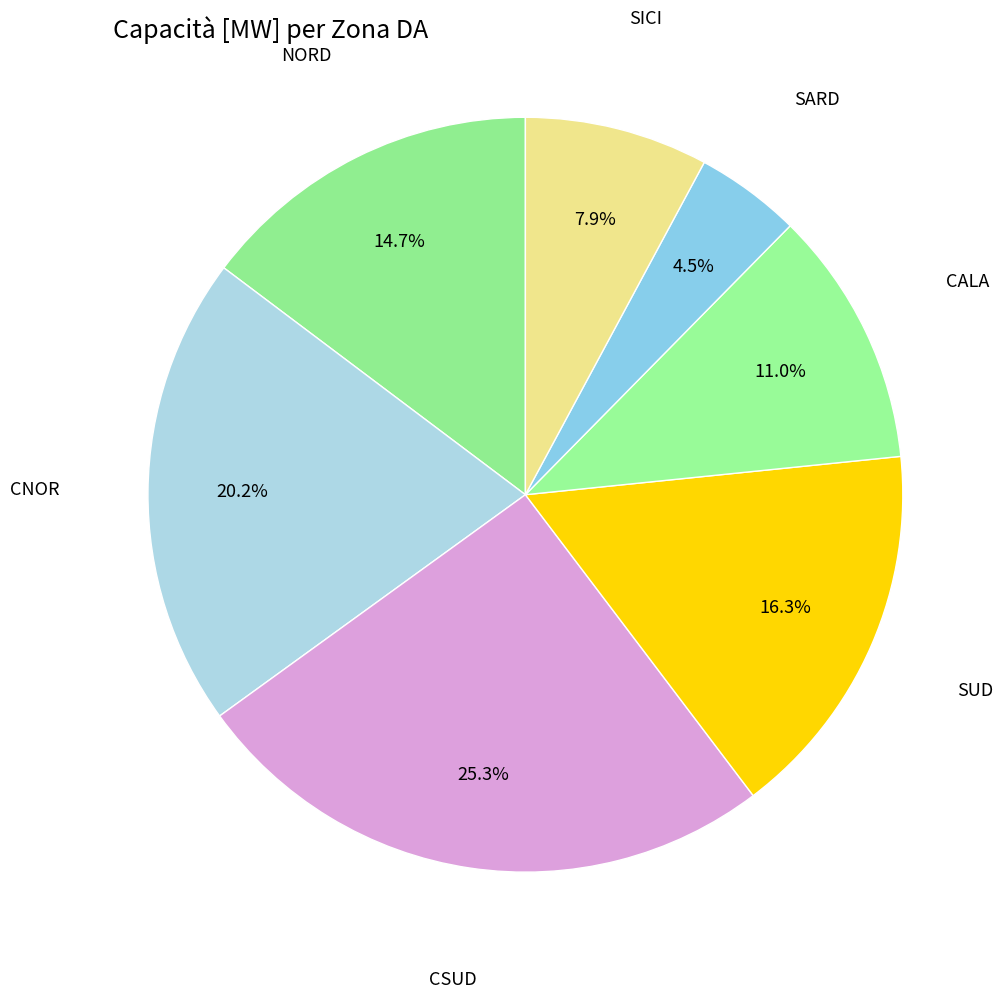

Does SUD represent more than half of the total?

No